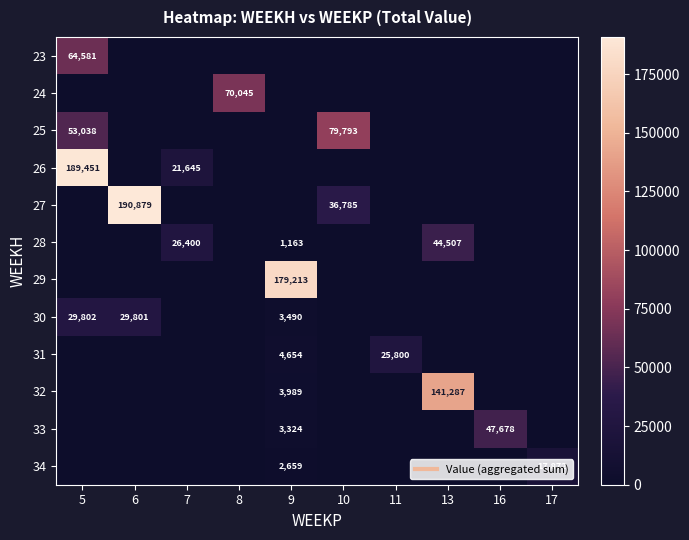

Is the value of 30 at 16 greater than the value of 31 at 10?

No